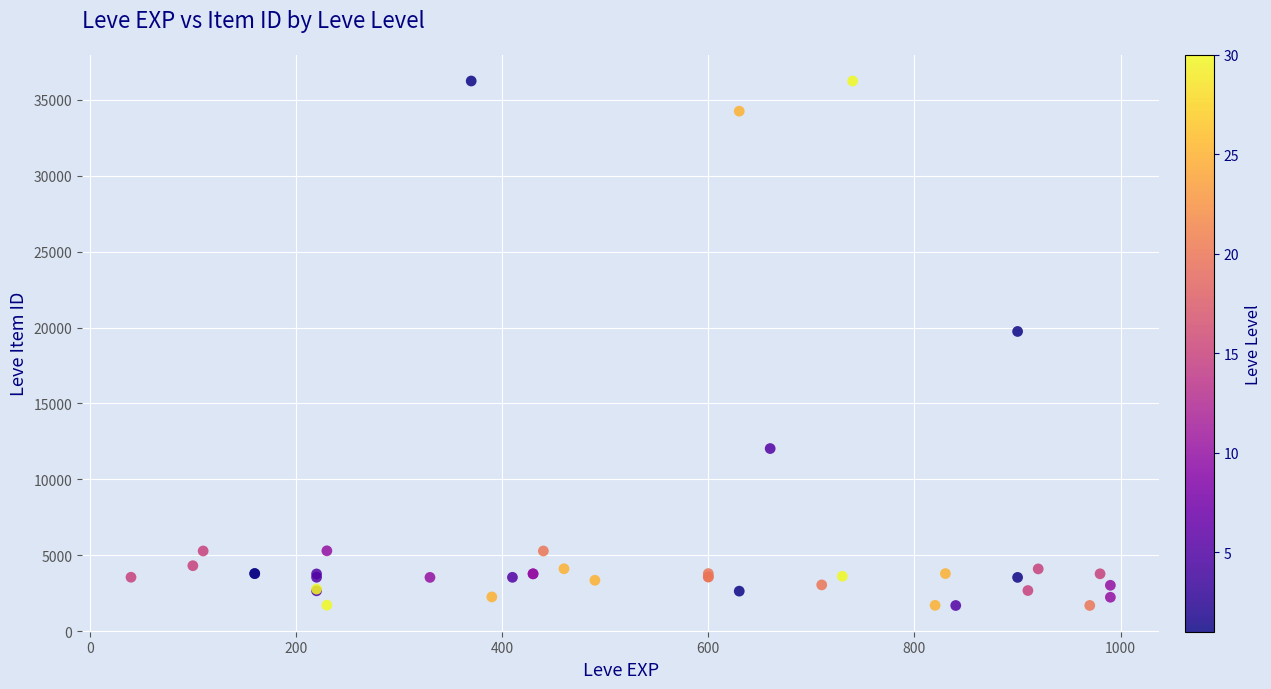

What Y value in the scatter plot is closest to 18967?

19744